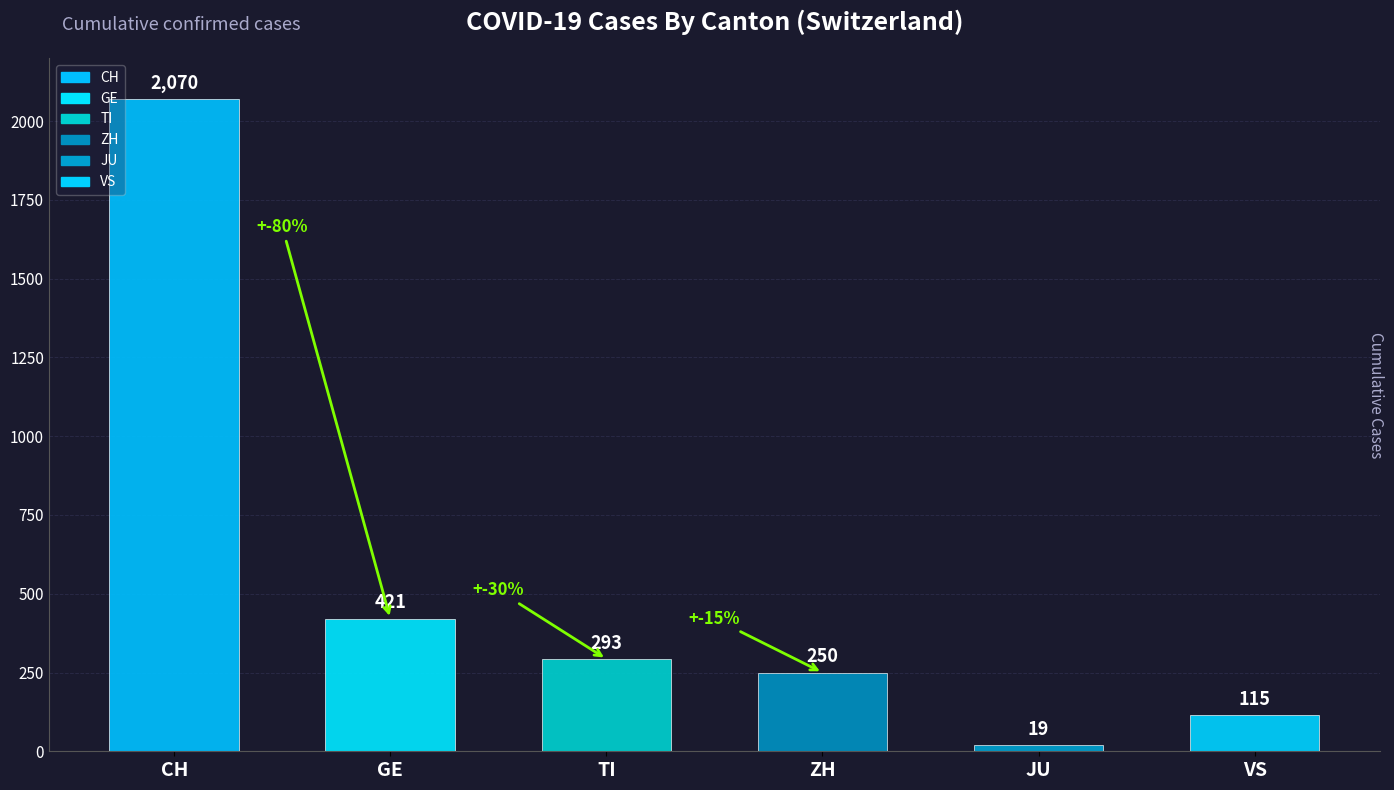

Reading left to right, transcribe all the data shown in this chart.

CH=2070	GE=421	TI=293	ZH=250	JU=19	VS=115